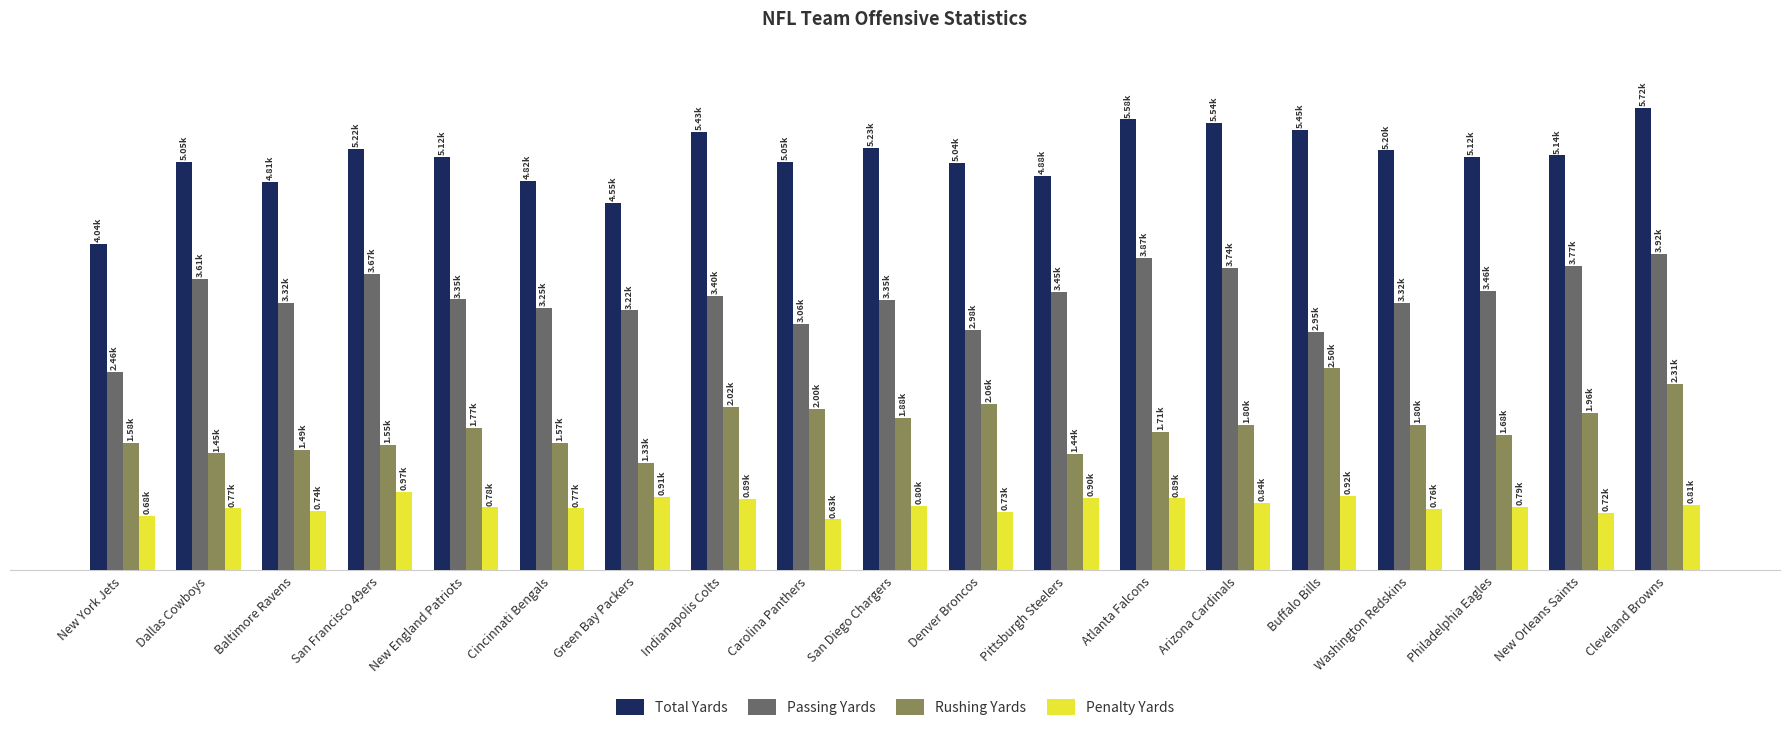

What is the difference between the Total Yards values at New England Patriots and Atlanta Falcons?

459